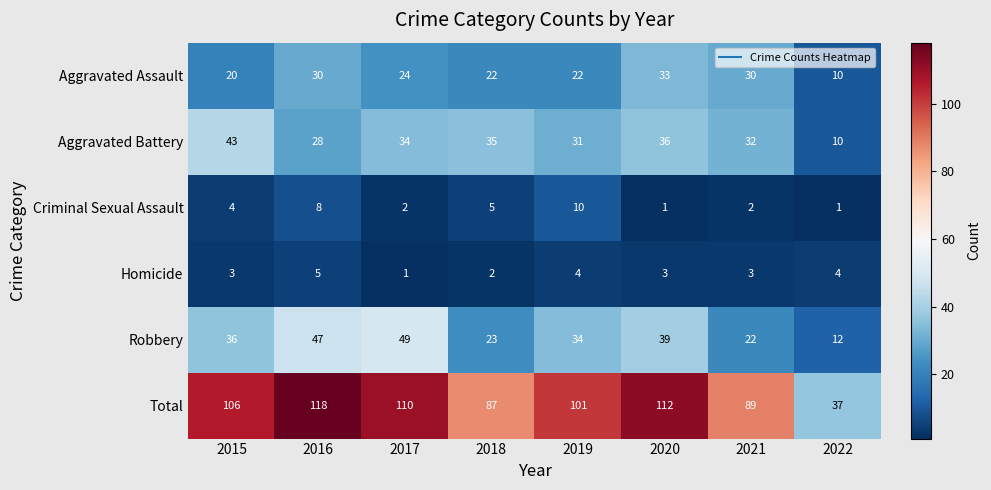

How many values in the Aggravated Battery series are below 34?

4